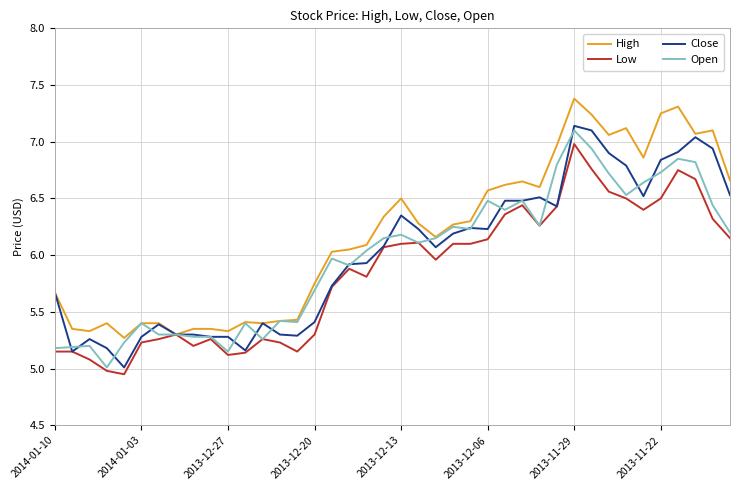

What is the greatest value displayed?

7.4